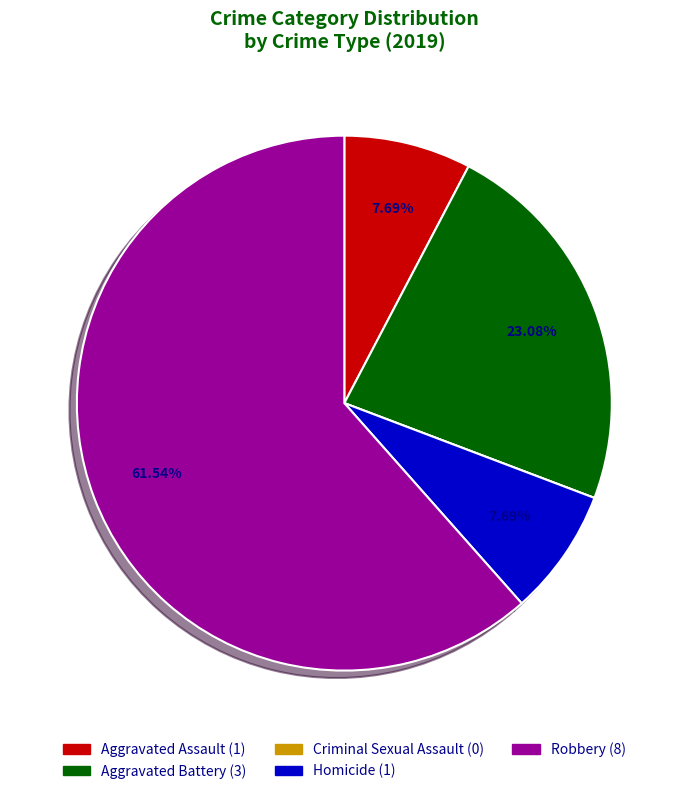

Combined, do Aggravated Battery and Aggravated Assault account for over 50%?

No